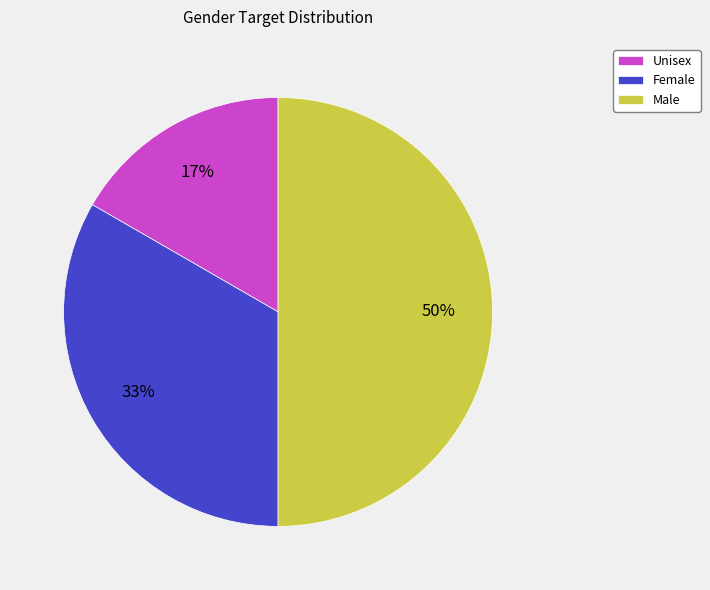

How many slices are in this pie chart?

3